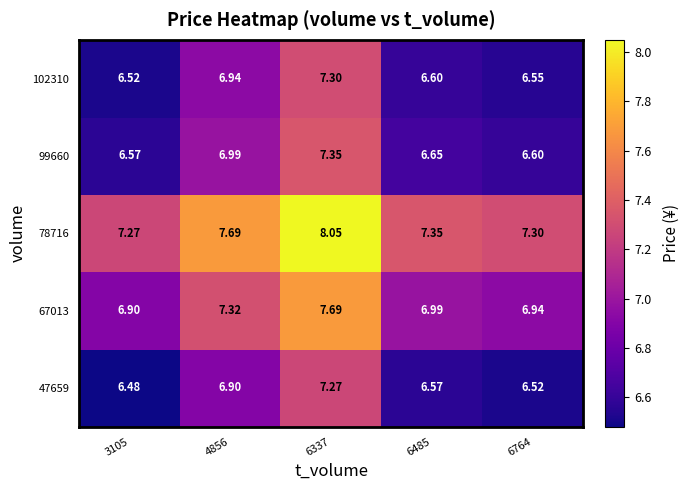

Is the value of 67013 at 3105 greater than the value of 47659 at 6764?

Yes